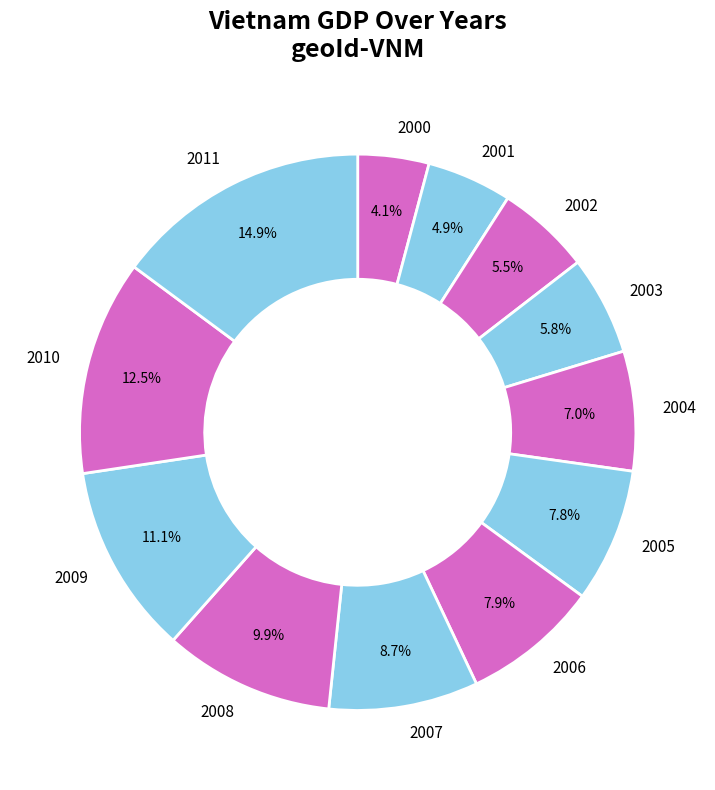

Which has a higher value, 2011 or 2009?

2011